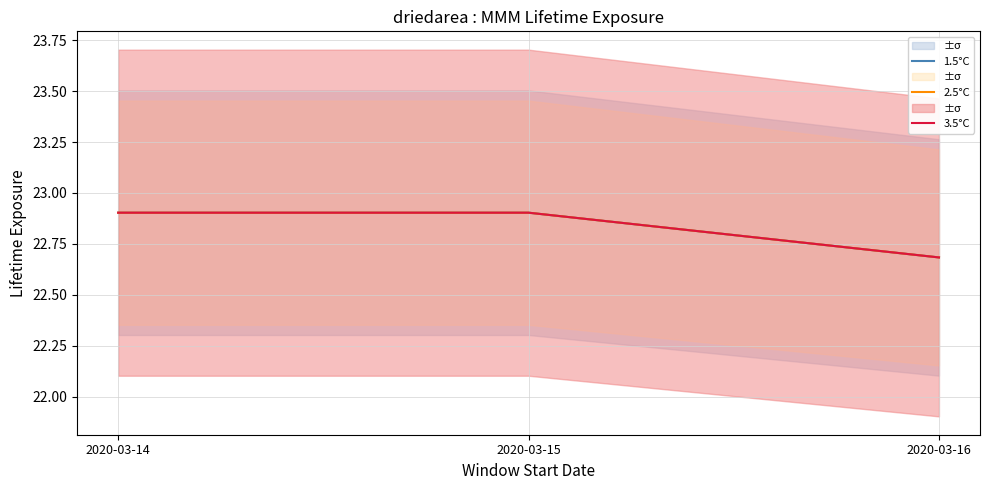

At which category does the chart reach its minimum across all series?

2020-03-16